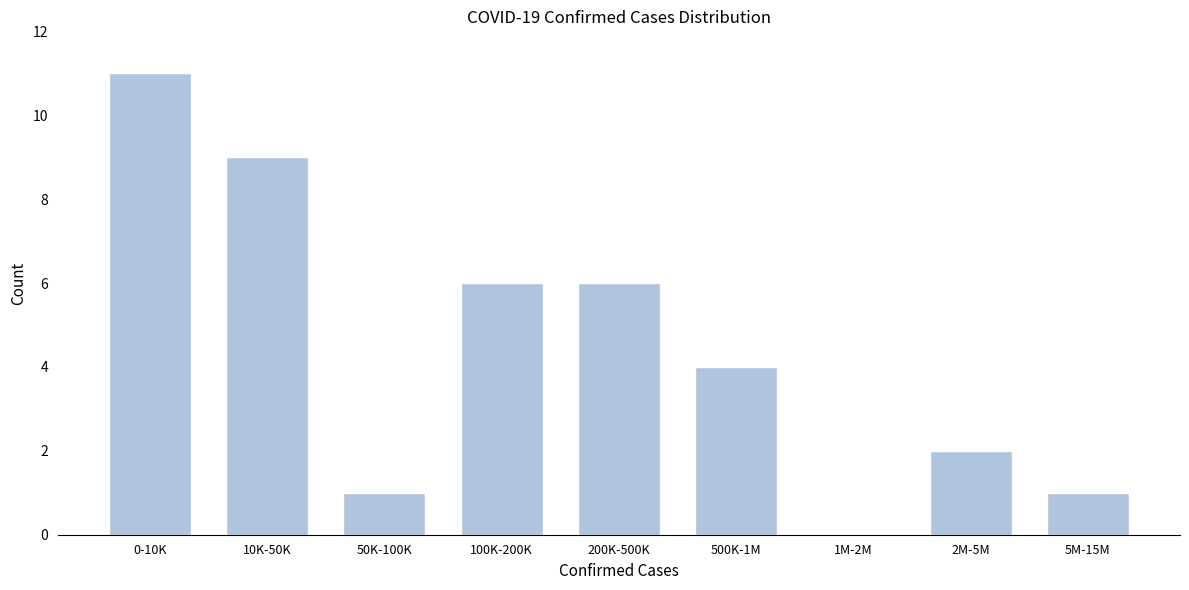

Reading left to right, what are all the values shown in this chart?

0-10K=11	10K-50K=9	50K-100K=1	100K-200K=6	200K-500K=6	500K-1M=4	1M-2M=0	2M-5M=2	5M-15M=1